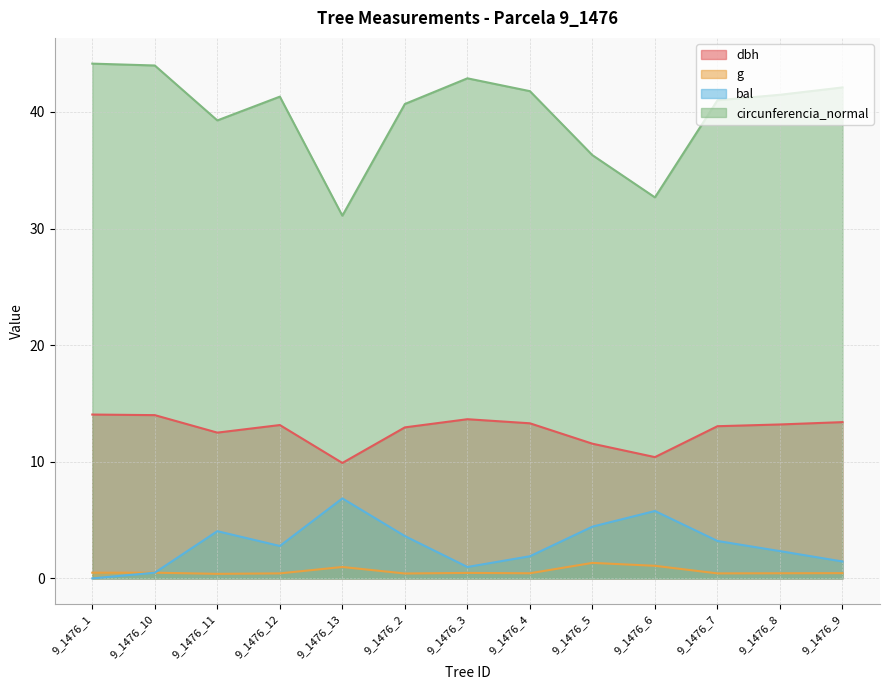

Which series has the widest spread of values?

circunferencia_normal